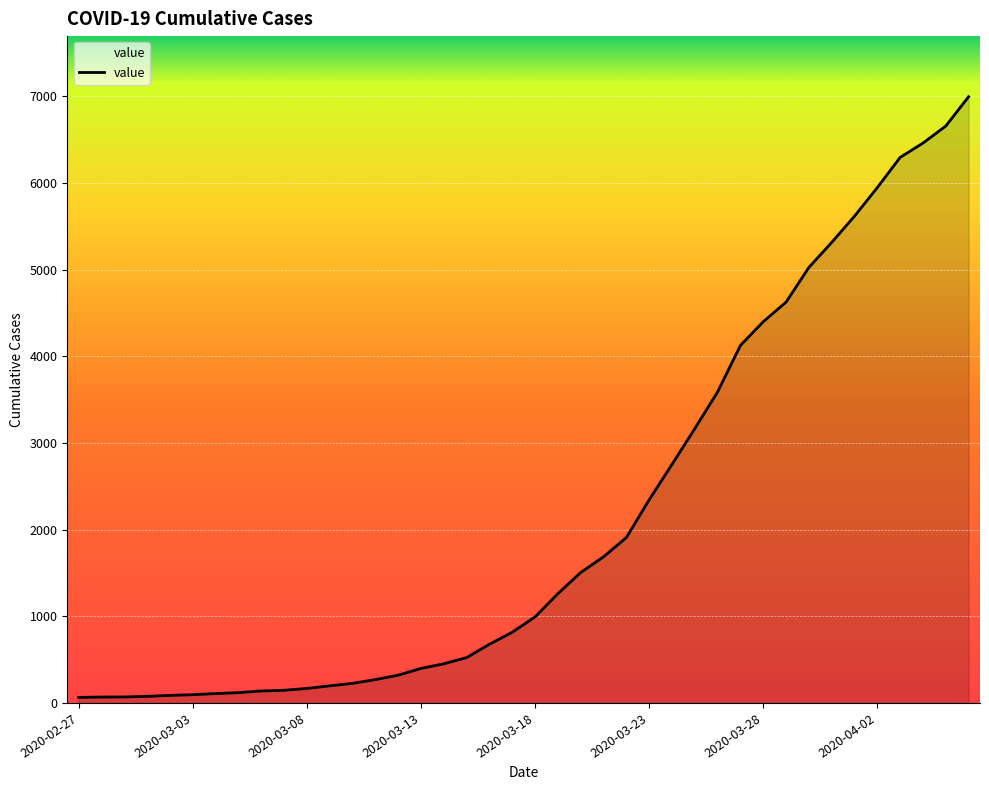

What is the maximum value shown in the chart?

6995